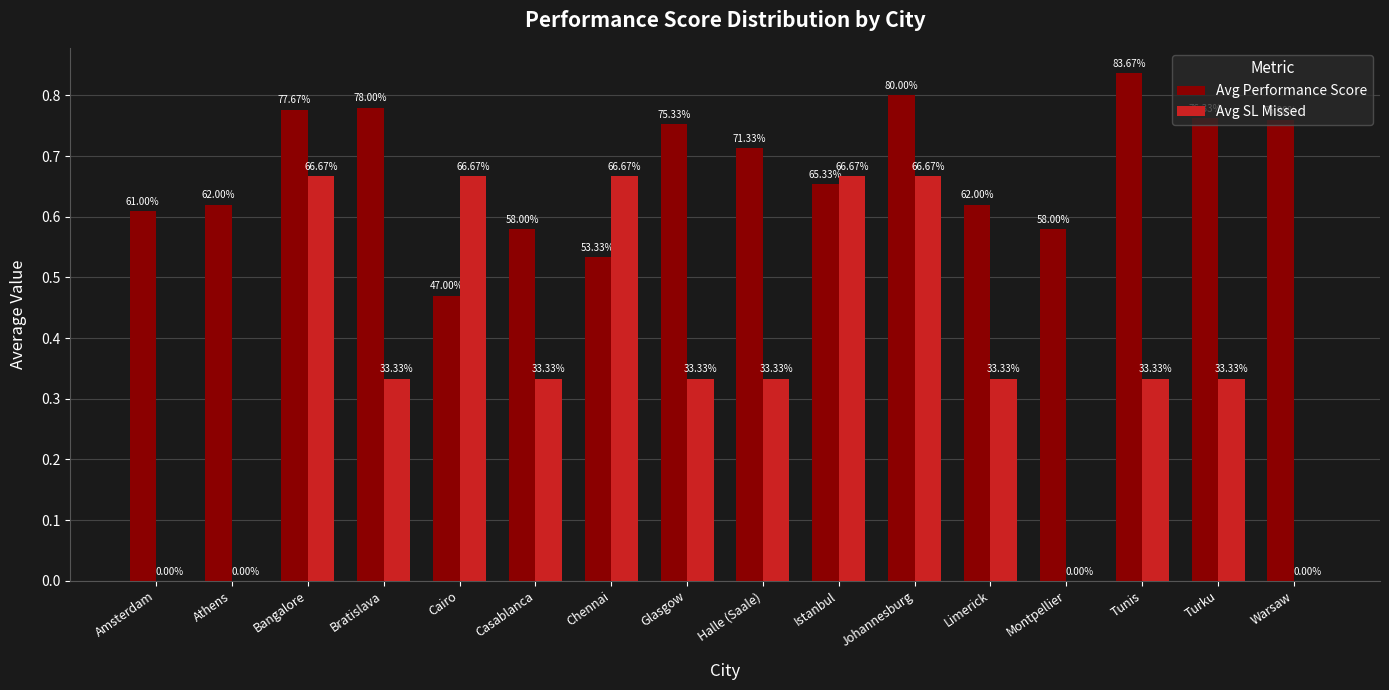

What are all the series names shown in the legend?

Avg Performance Score, Avg SL Missed